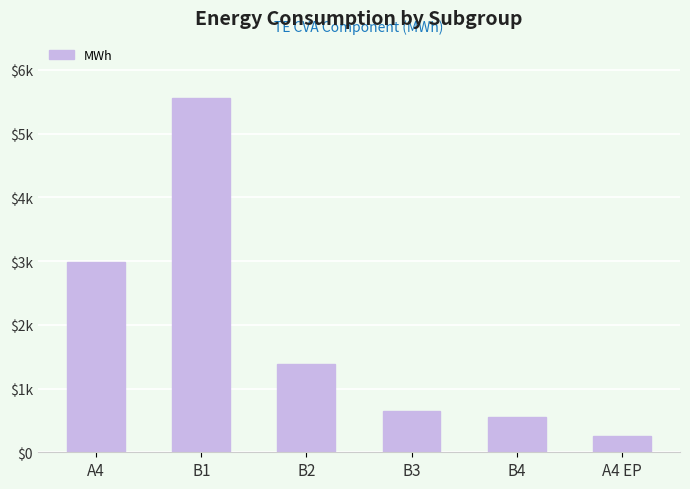

What is the approximate value at A4?

2977.7